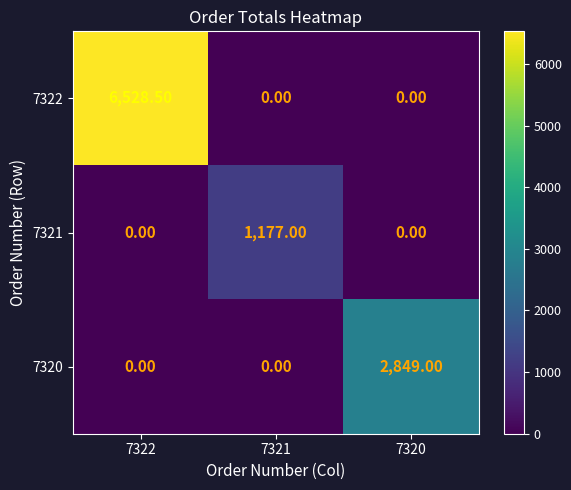

What is the difference between the maximum and minimum values in the 7321 series?

1177.0